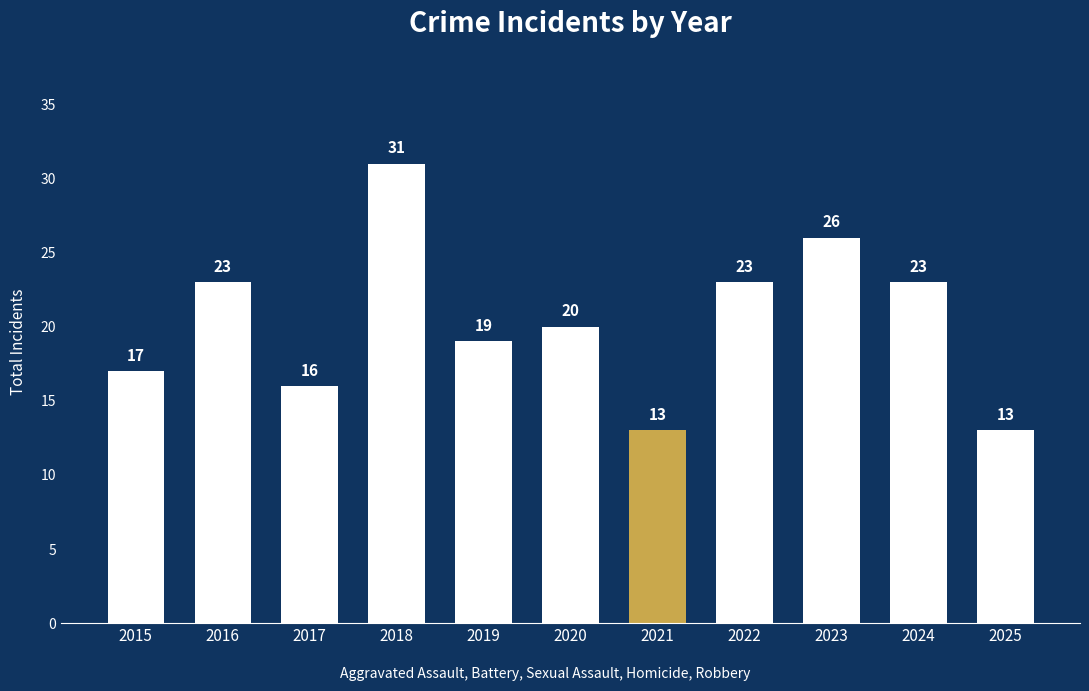

Does the chart contain any negative values?

No